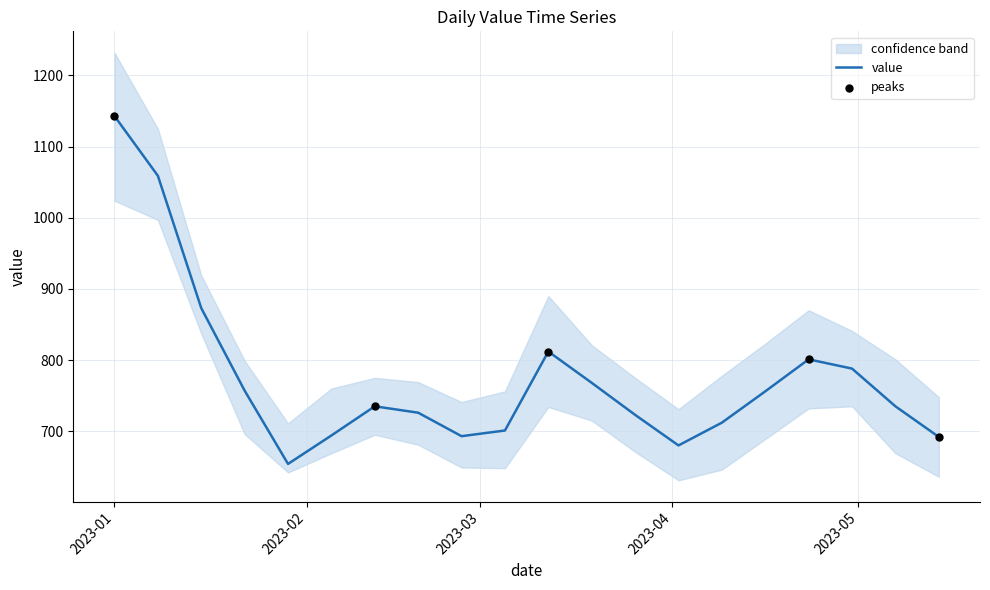

Which has a higher value, 2023-04-02 or 2023-05-14?

2023-05-14